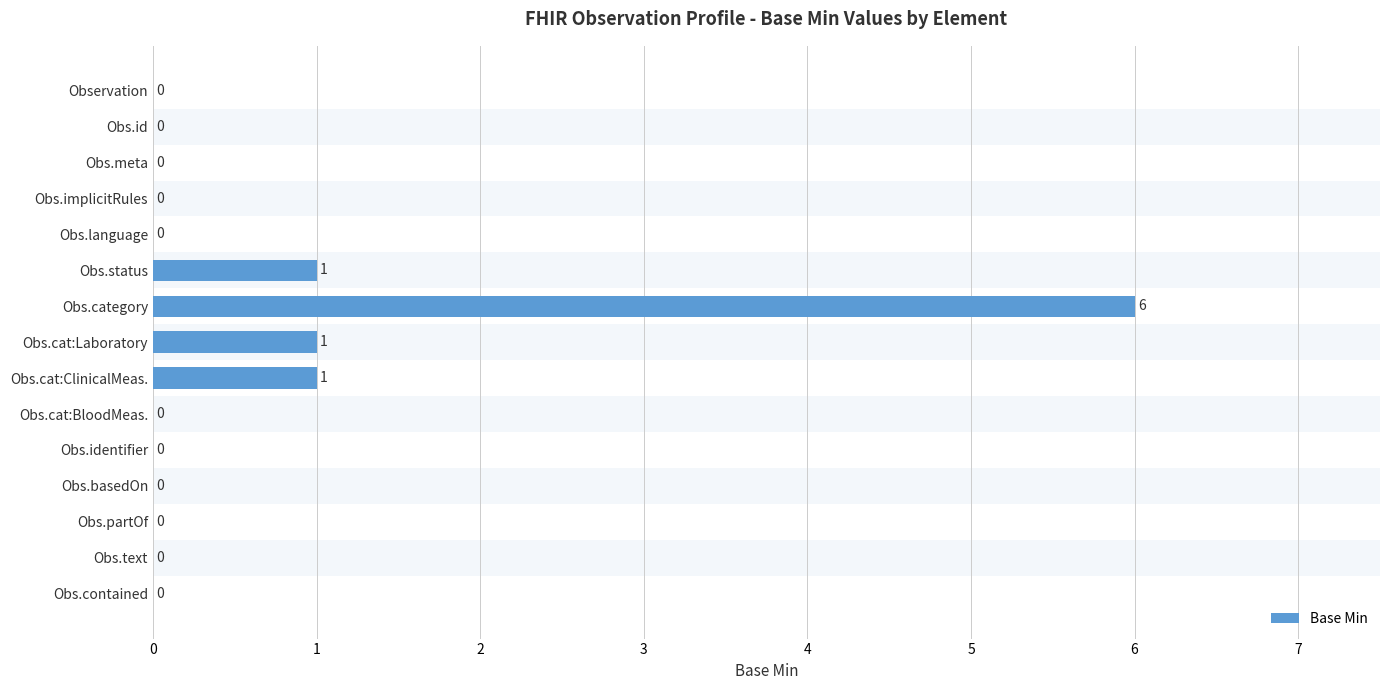

What is the sum of all values?

9